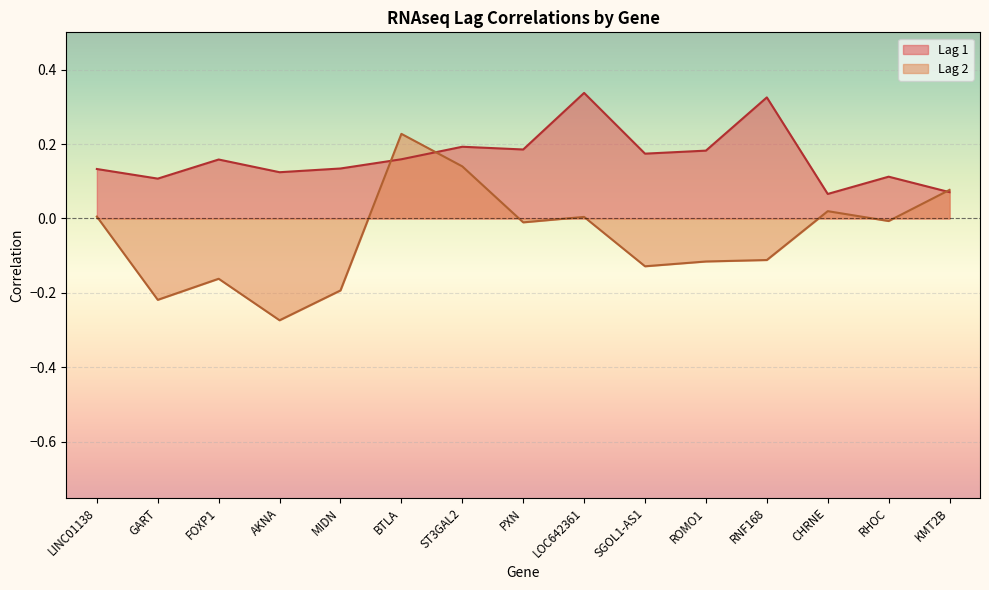

Rank the series by their maximum value, from lowest to highest.

Lag 2, Lag 1